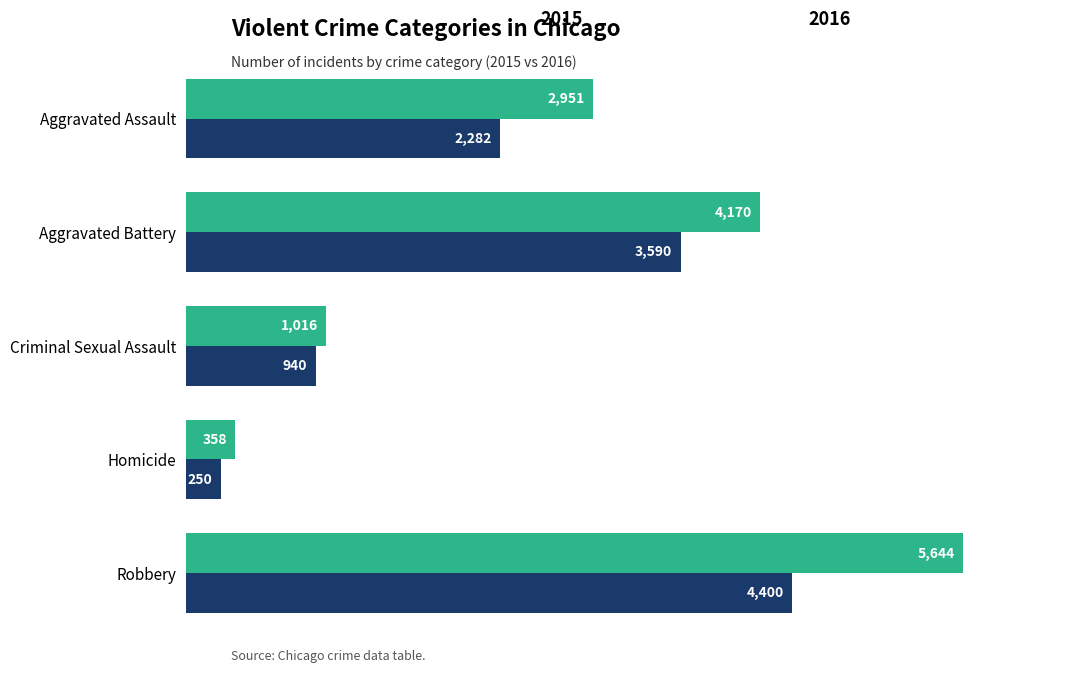

What is the maximum value shown in the chart?

5644